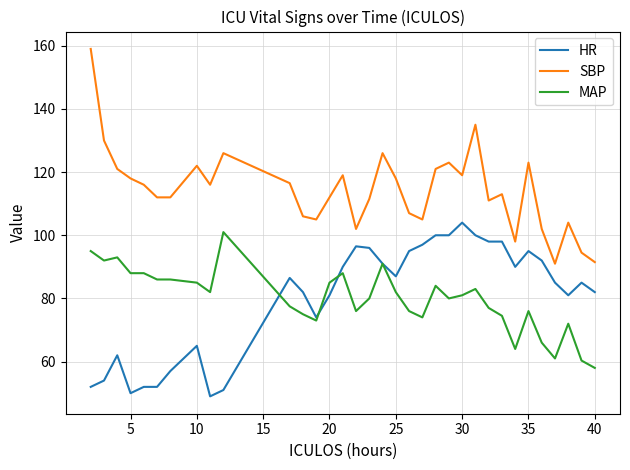

Which series has the largest range (max minus min)?

SBP